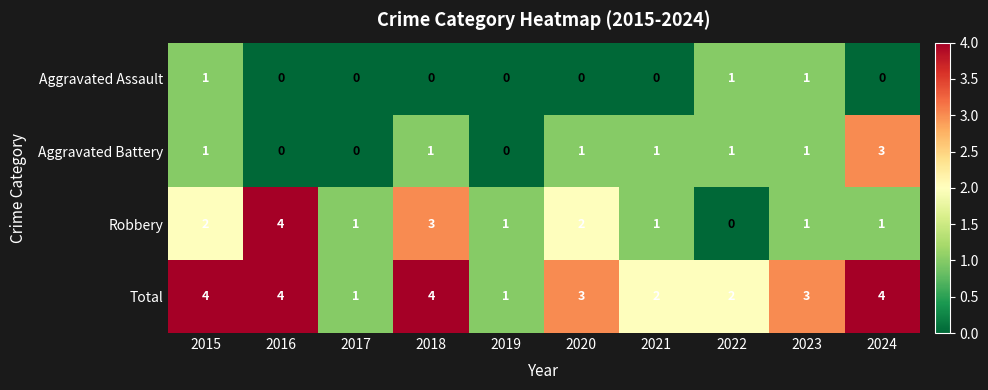

What is the spread (max minus min) of values at 2020?

3